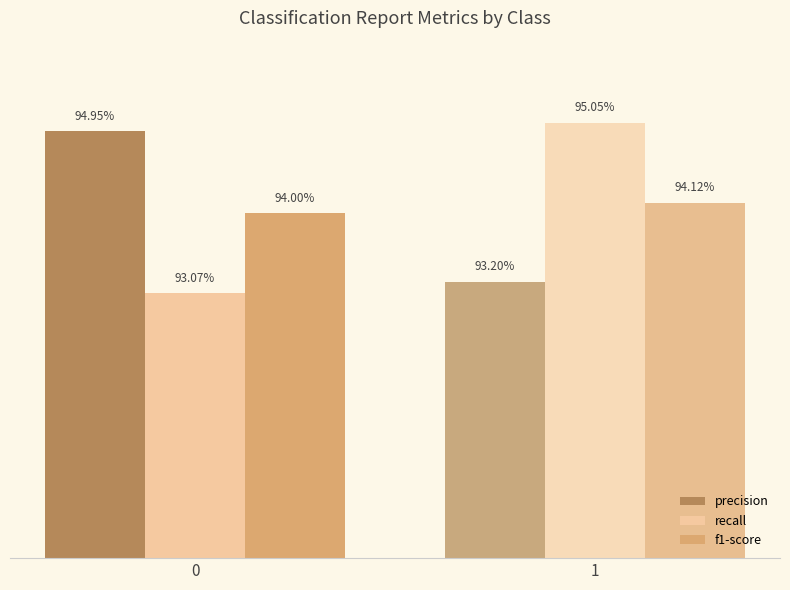

Does the chart contain stacked bars?

No